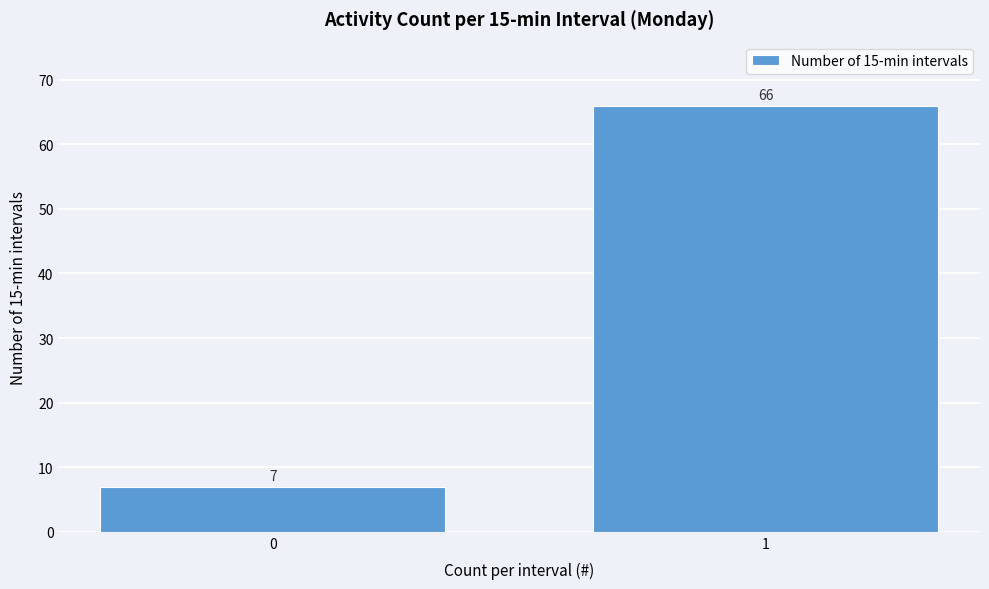

Reading left to right, list all the values displayed in this chart.

7	66